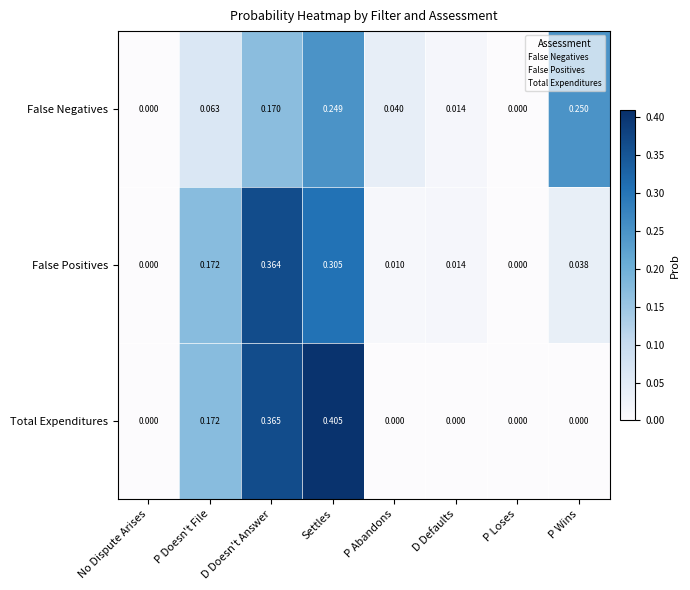

Rank the series by their maximum value, from lowest to highest.

False Negatives, False Positives, Total Expenditures